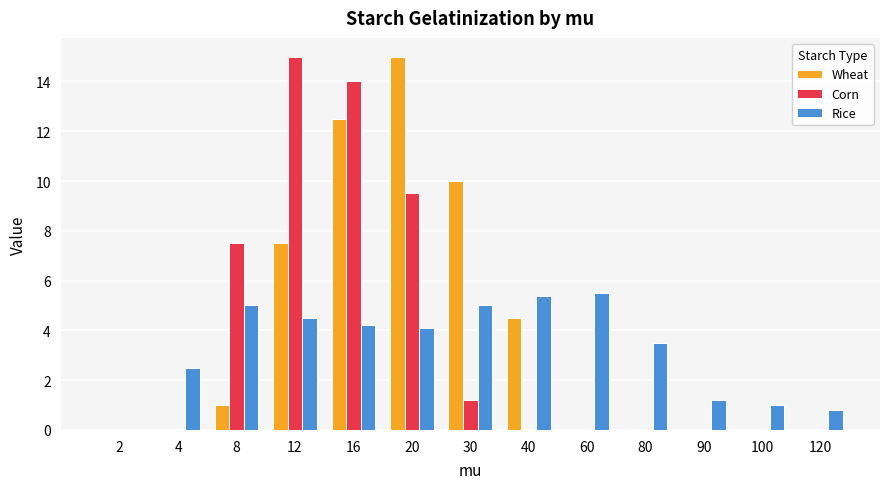

Which series changed the most between 40 and 90?

Wheat